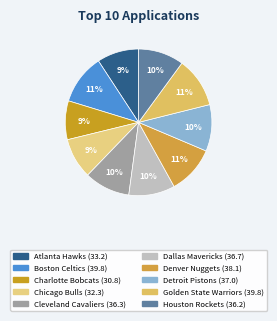

Between Golden State Warriors and Chicago Bulls, which is larger?

Golden State Warriors